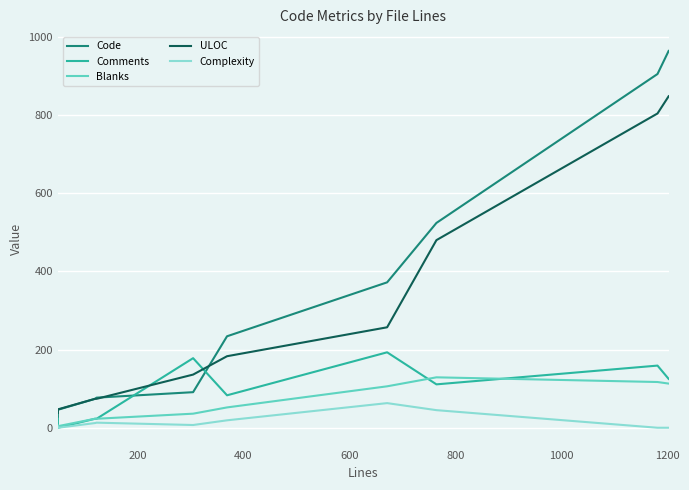

Reading right to left, extract all data points from this chart.

Code: 964	905	524	372	234	91	77	74	46	21
Comments: 125	159	111	193	83	178	23	23	0	23
Blanks: 113	117	129	106	52	36	23	23	4	6
ULOC: 848	804	480	257	183	136	74	74	47	38
Complexity: 0	0	45	63	19	7	13	12	0	3